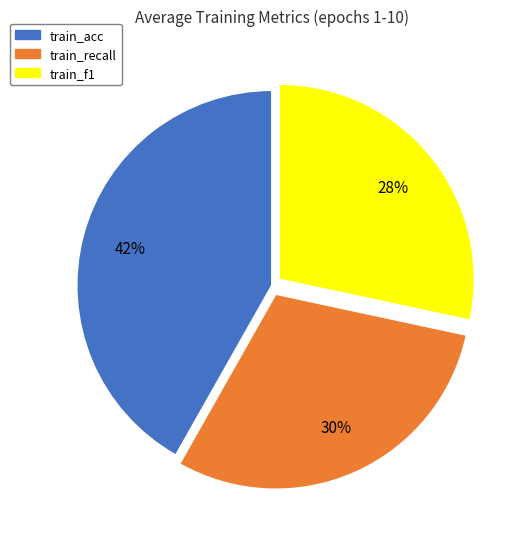

Is the sum of train_acc and train_f1 greater than half?

Yes